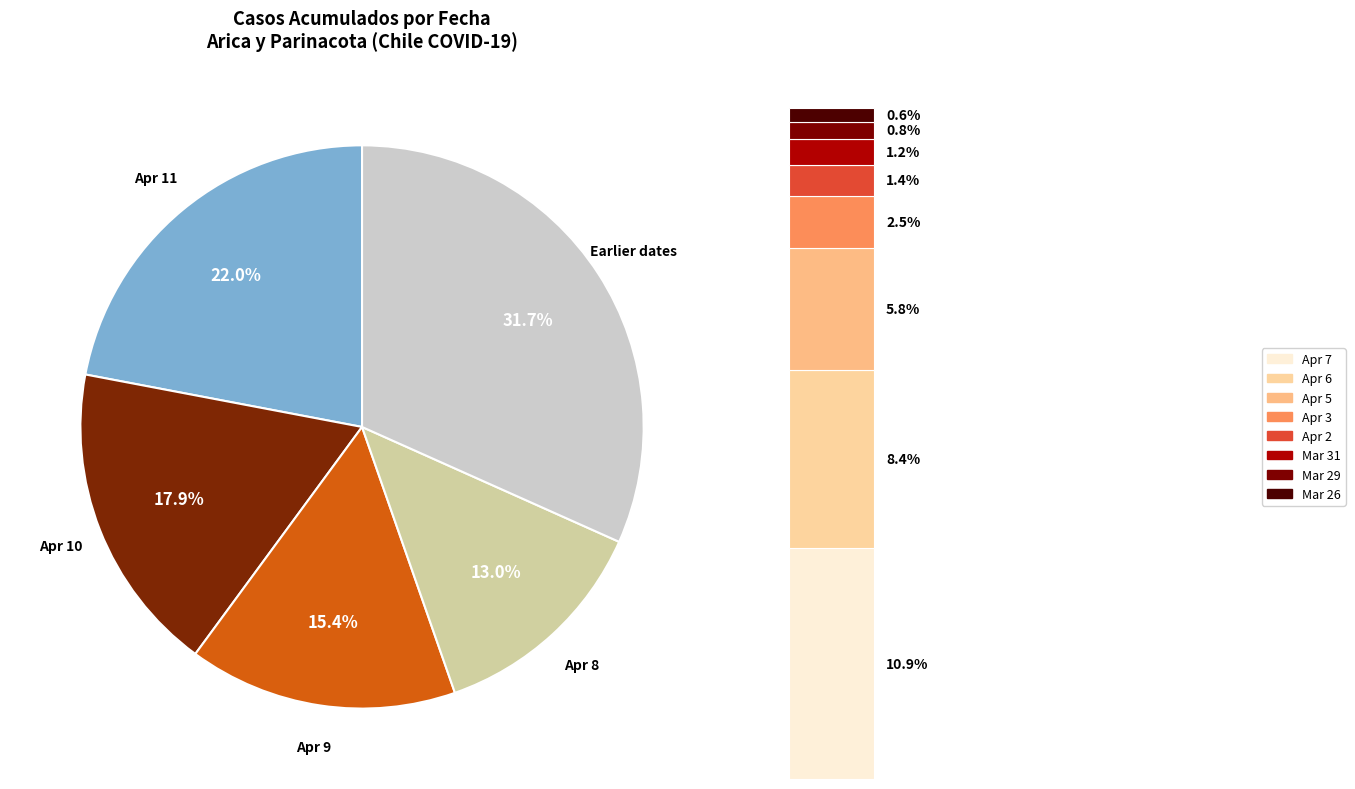

Which has a higher value, Arica y Parinacota (2020-03-26) or Arica y Parinacota (2020-03-31)?

Arica y Parinacota (2020-03-31)